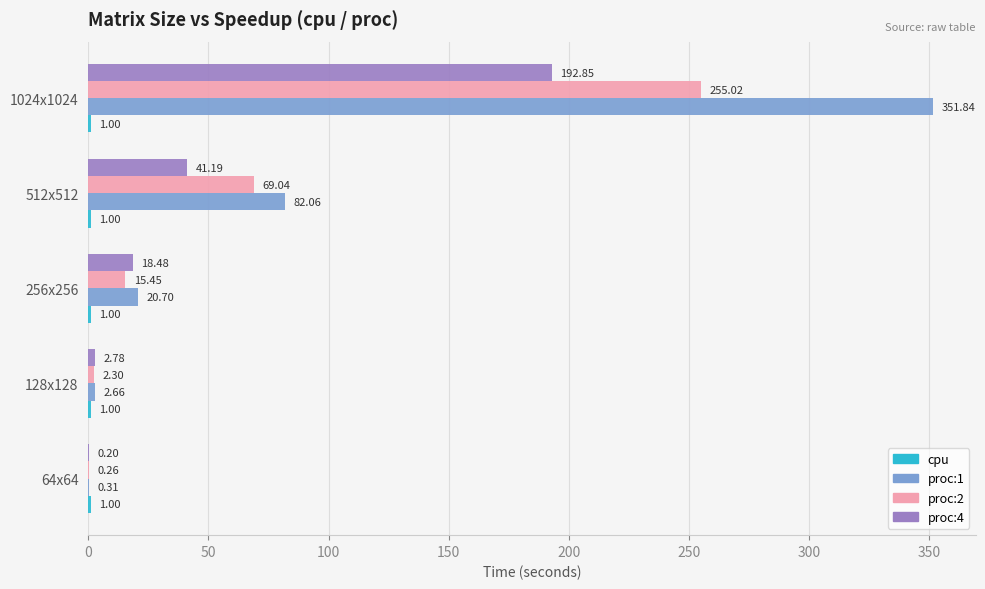

Which series has the widest spread of values?

proc:1